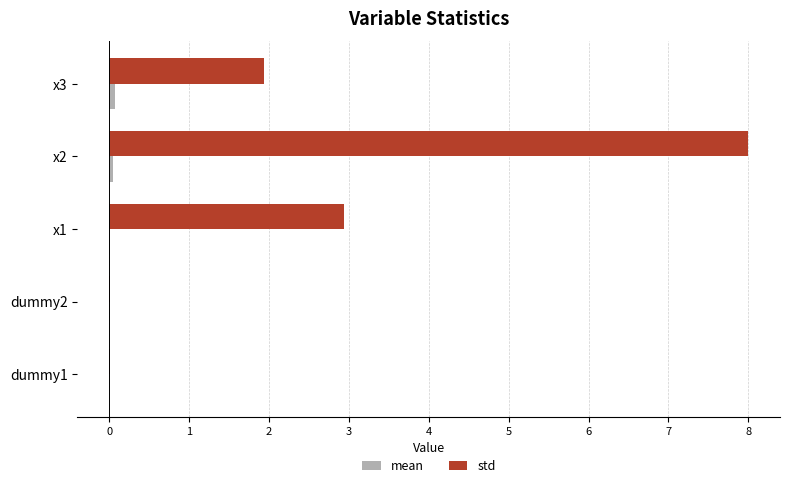

At which label is std closest to 4?

x1